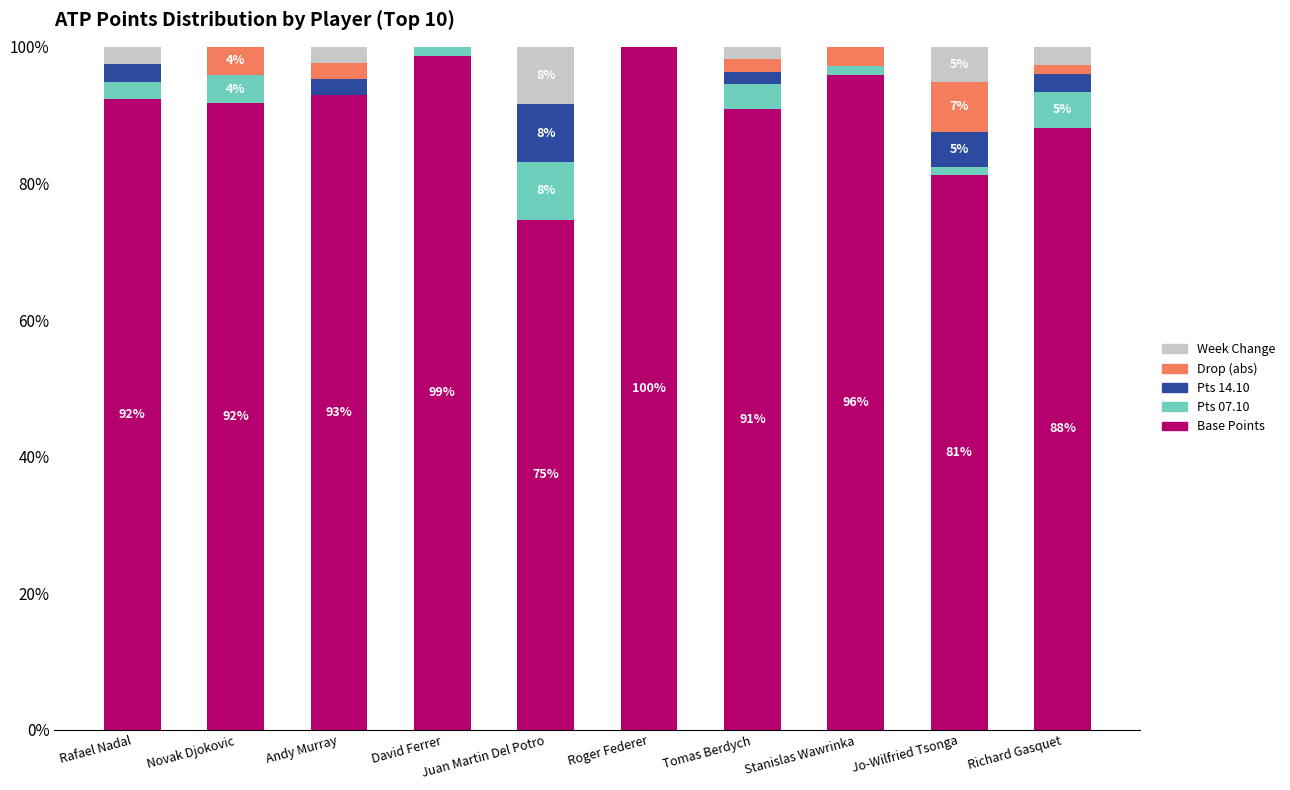

What are all the series names shown in the legend?

Week Change, Drop (abs), Pts 14.10, Pts 07.10, Base Points